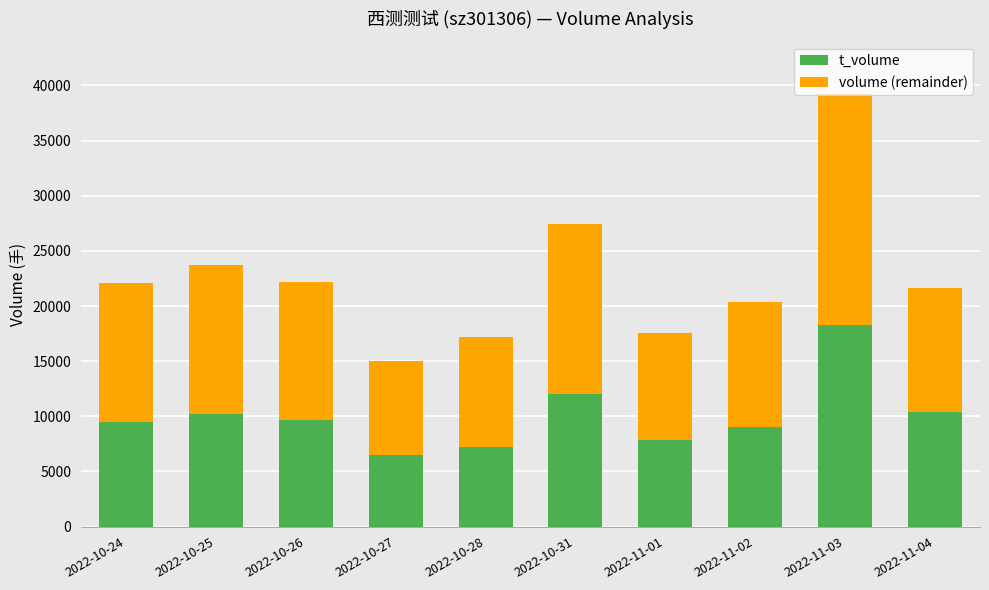

What is the highest value of the t_volume series?

18298